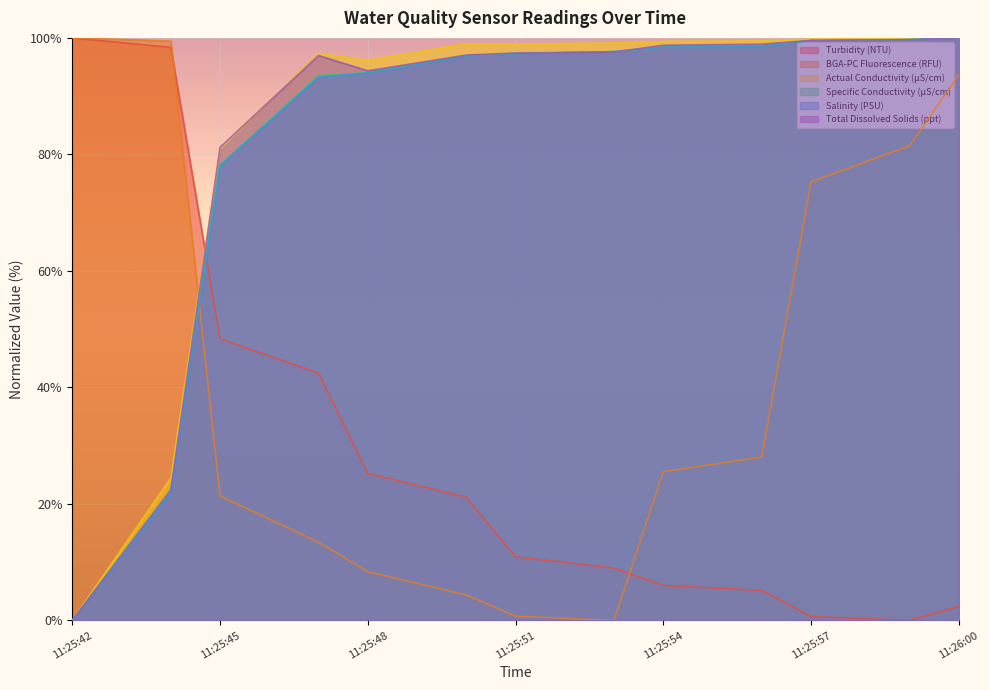

At which label is Specific Conductivity (µS/cm) closest to 50?

11:25:44